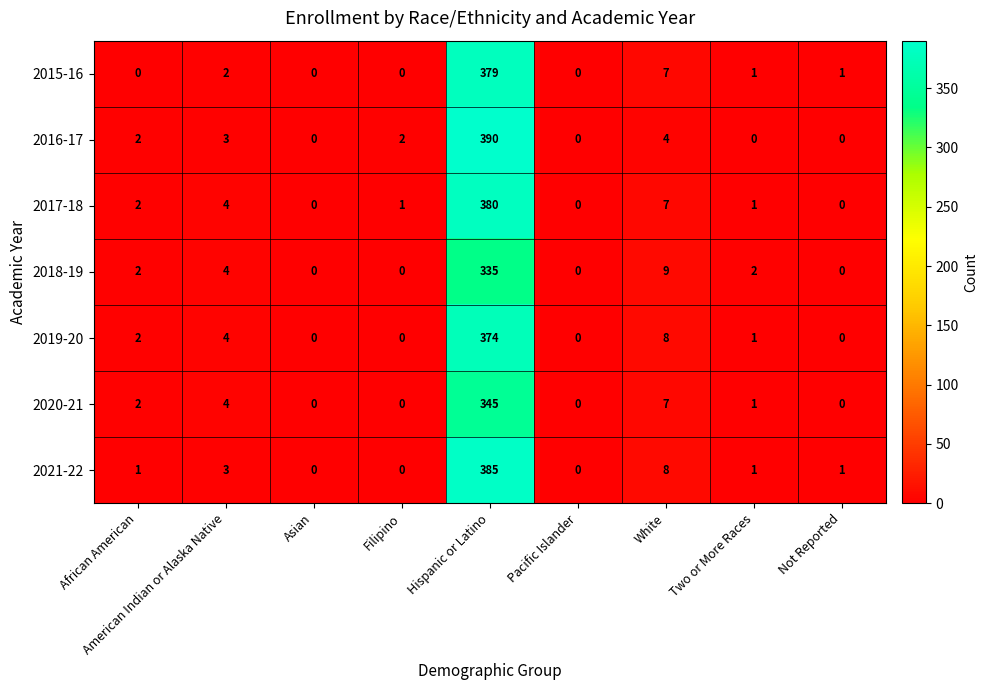

What is the difference between the maximum and minimum values in the 2020-21 series?

345